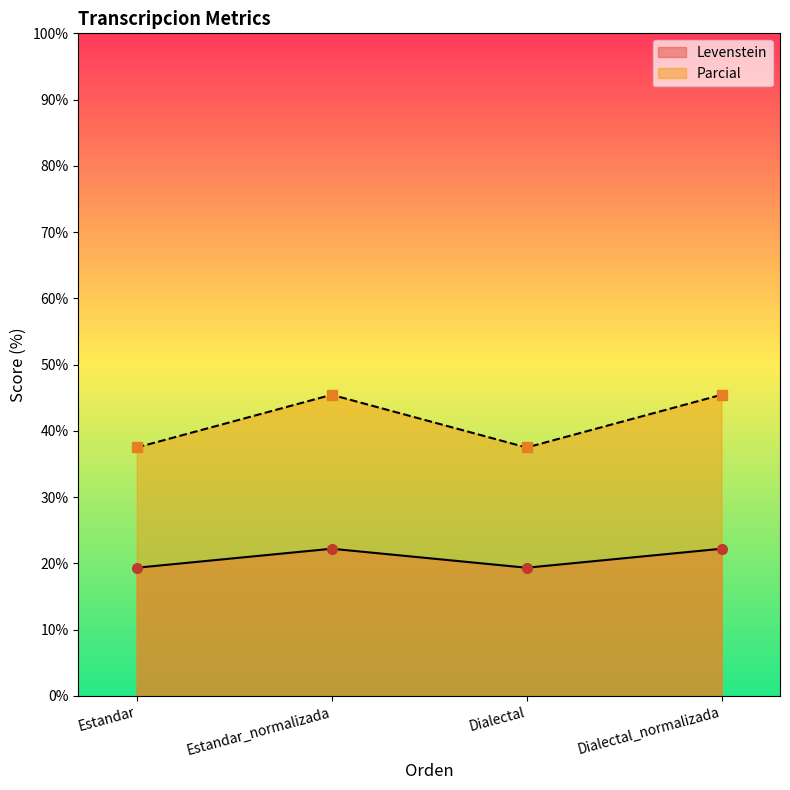

At which category does Parcial reach its first local peak?

Estandar_normalizada